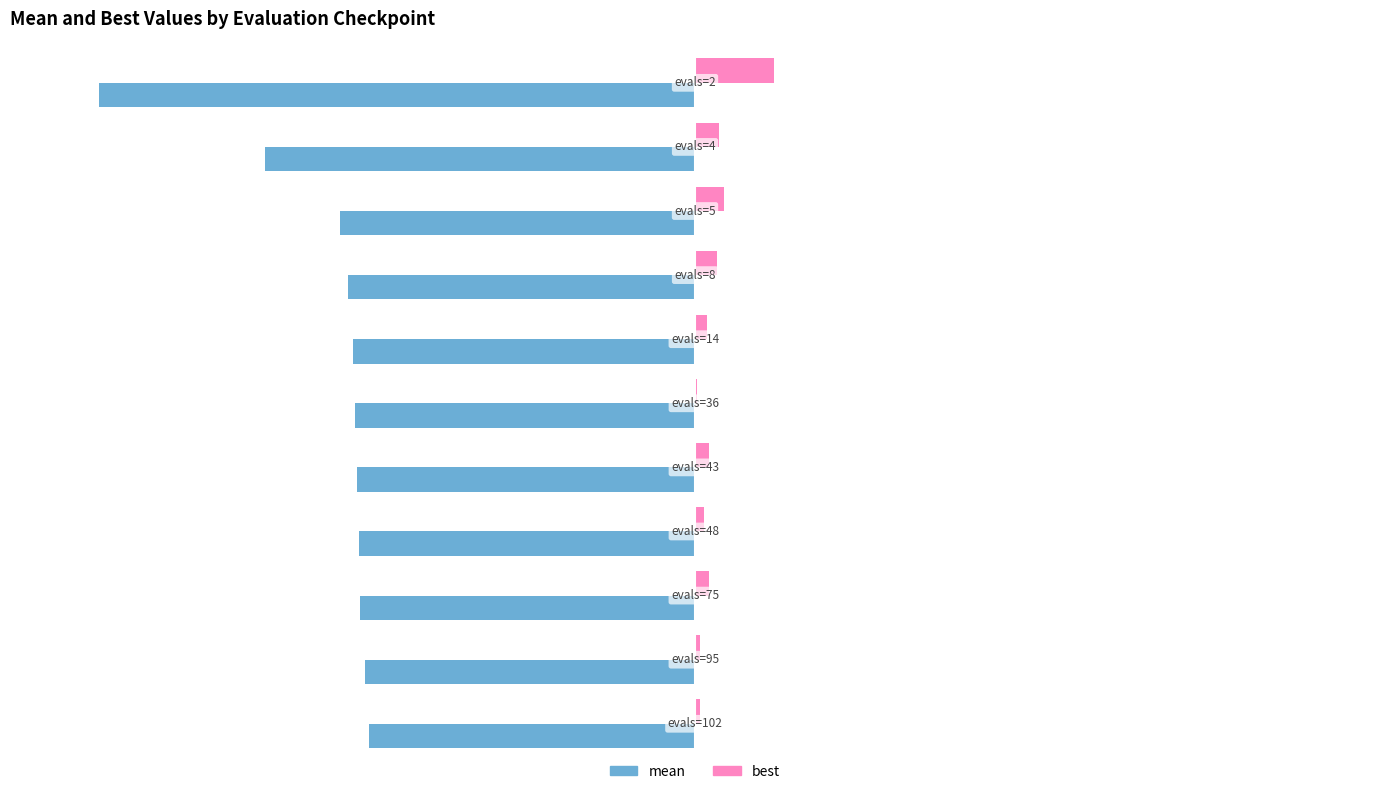

What is the value of the best bar at the 1st from the left?

13.3